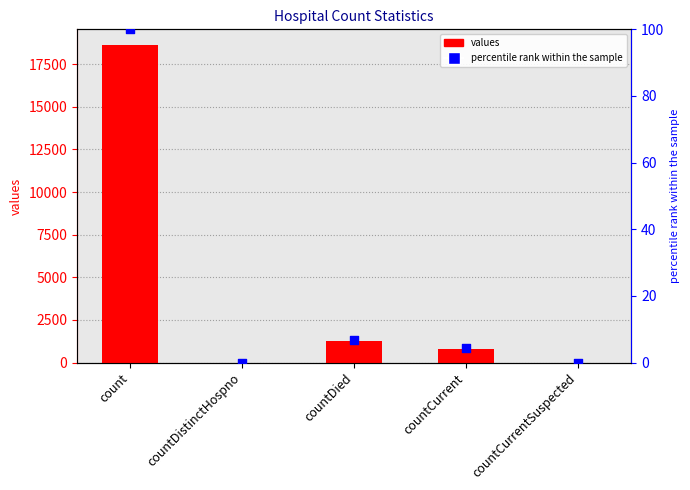

Which series reaches the maximum Y coordinate?

values